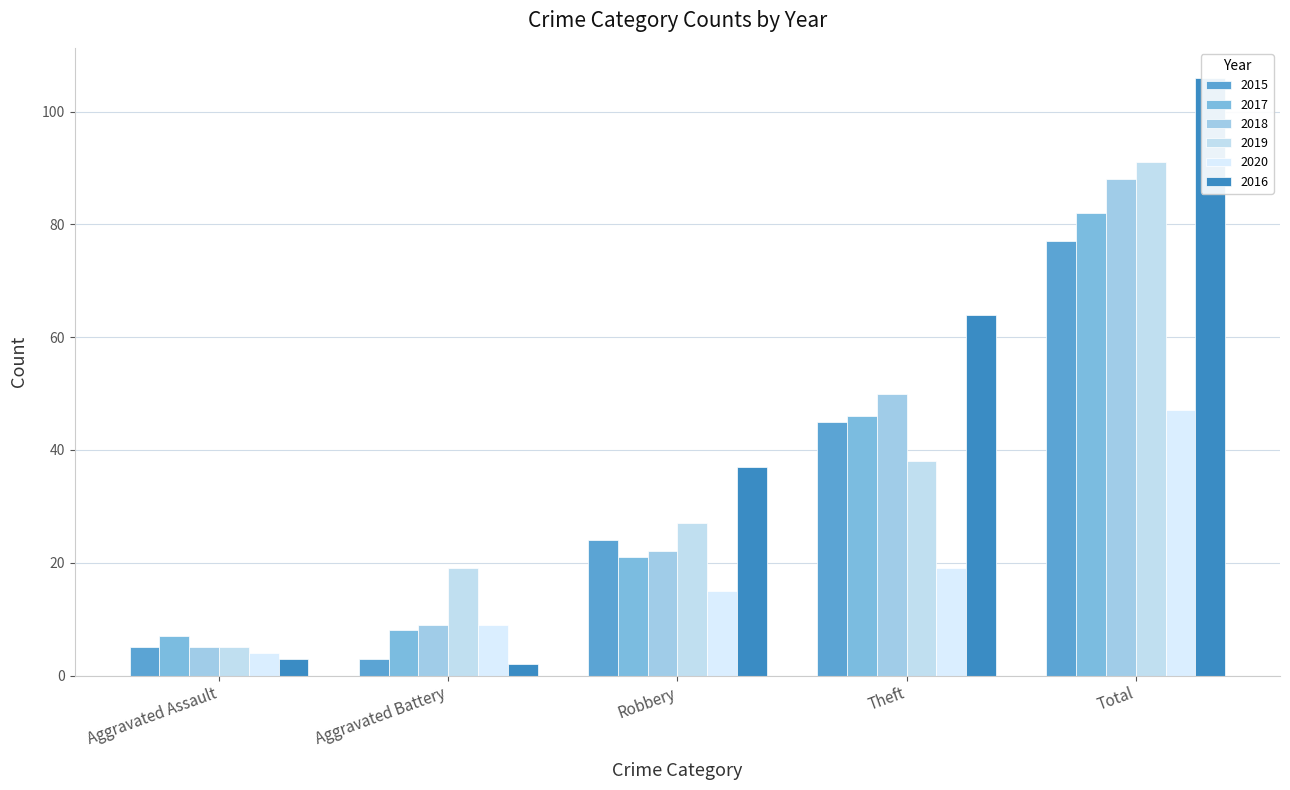

How many groups of bars are there?

5